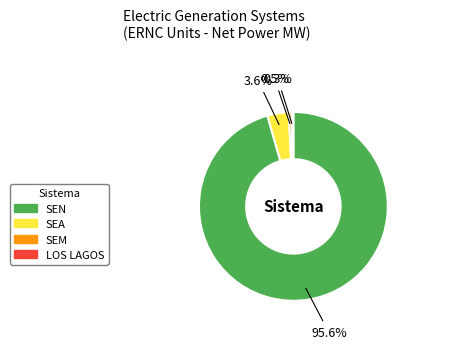

Which has a higher value, SEN or LOS LAGOS?

SEN